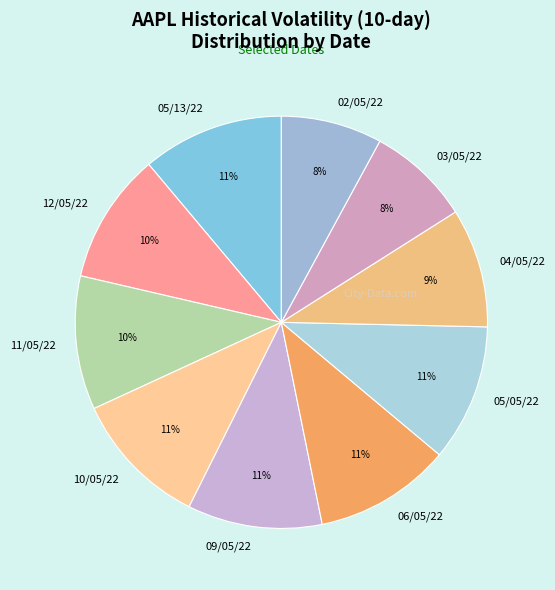

Do 10/05/22 and 03/05/22 together represent more than half of the pie?

No